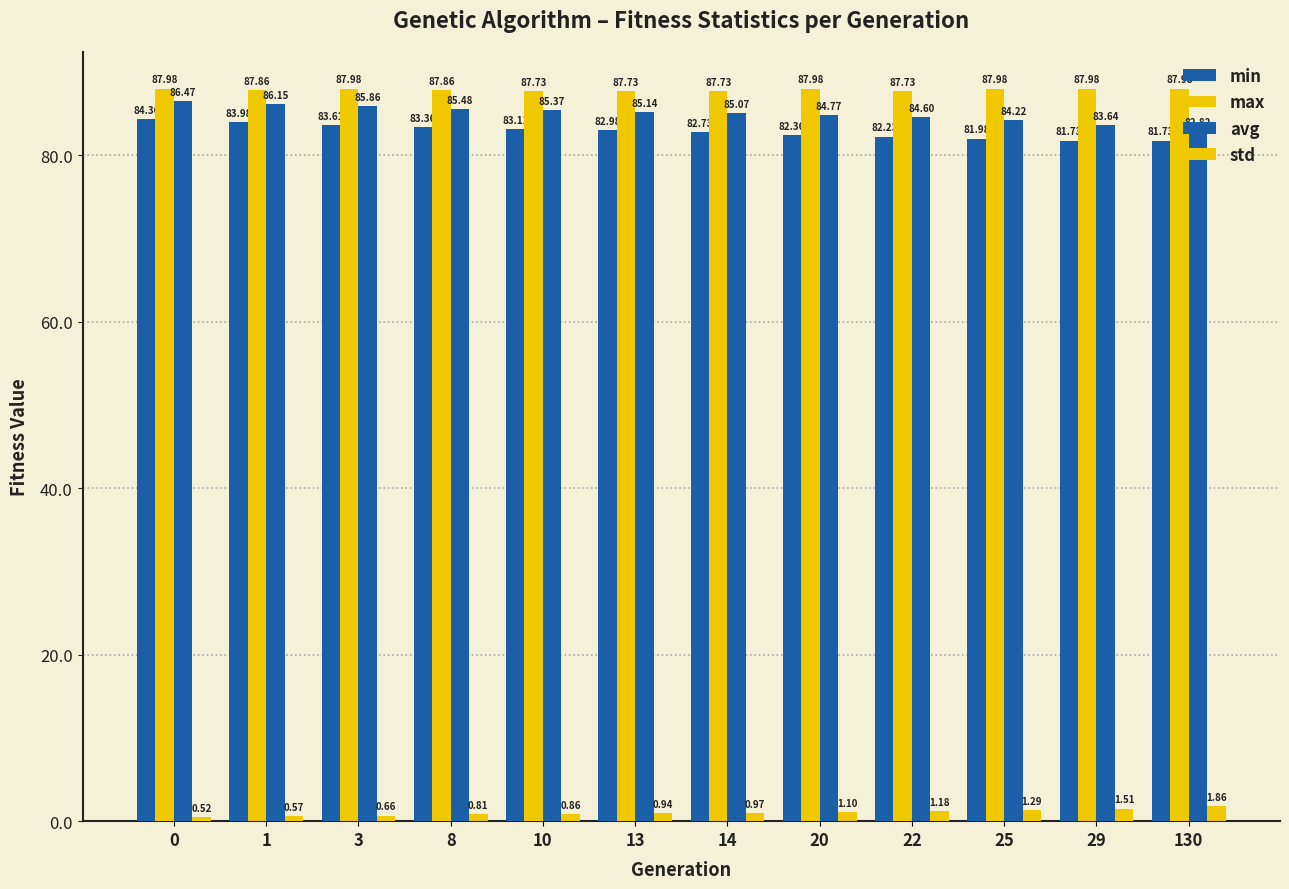

What is the value of the avg bar at the 12th from the left?

82.8